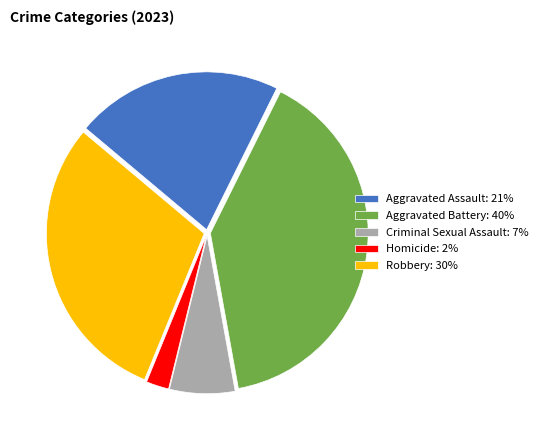

Approximately how many times larger is the value at Homicide compared to Aggravated Assault?

0.1